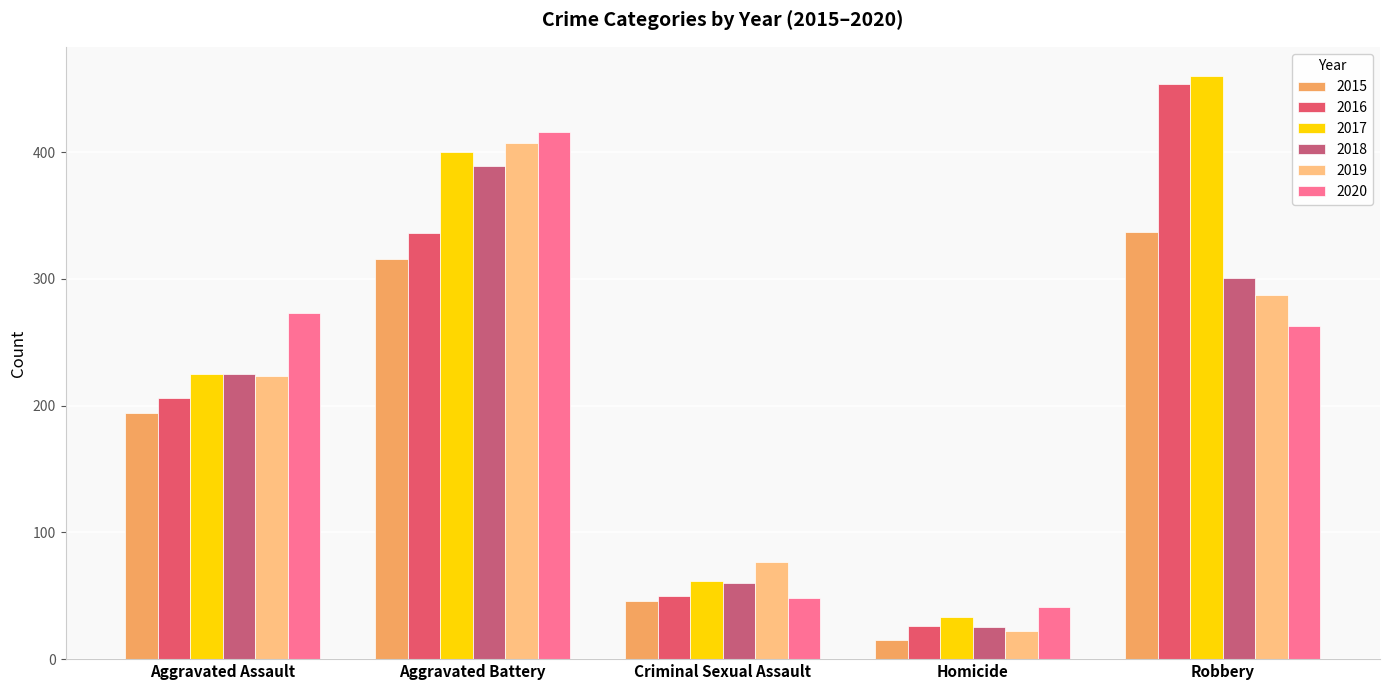

Read the 2015 value at Robbery, to the nearest 5.

335